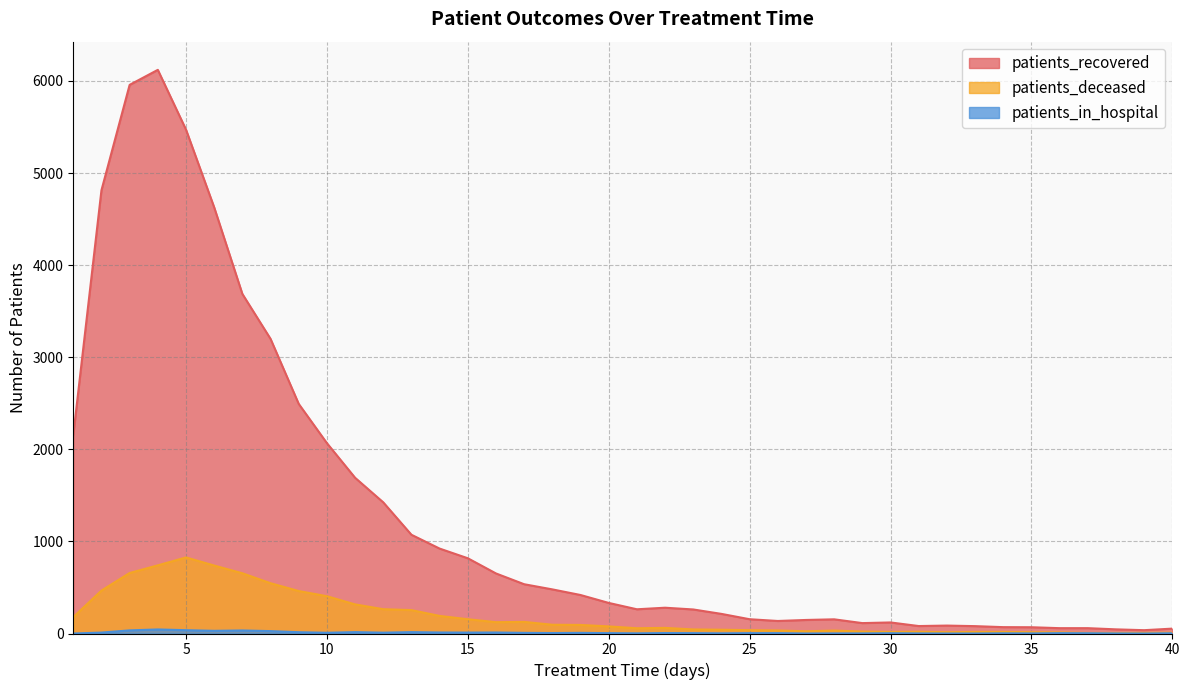

Reading left to right, what are all the values shown in this chart?

patients_recovered: 1=2154	2=4813	3=5957	4=6120	5=5471	6=4627	7=3687	8=3199	9=2493	10=2067	11=1691	12=1424	13=1072	14=922	15=817	16=652	17=535	18=479	19=418	20=332	21=263	22=280	23=261	24=213	25=155	26=136	27=147	28=154	29=113	30=120	31=81	32=86	33=80	34=69	35=68	36=58	37=58	38=45	39=36	40=53
patients_deceased: 1=178	2=466	3=657	4=740	5=826	6=738	7=654	8=546	9=461	10=405	11=316	12=264	13=254	14=191	15=155	16=123	17=126	18=95	19=93	20=77	21=57	22=61	23=44	24=41	25=36	26=33	27=24	28=32	29=21	30=17	31=19	32=14	33=17	34=17	35=14	36=12	37=6	38=6	39=7	40=9
patients_in_hospital: 1=0	2=10	3=34	4=44	5=36	6=29	7=33	8=26	9=14	10=8	11=15	12=9	13=15	14=11	15=10	16=11	17=7	18=5	19=7	20=4	21=2	22=5	23=4	24=2	25=4	26=4	27=0	28=1	29=1	30=3	31=1	32=0	33=0	34=2	35=1	36=4	37=3	38=1	39=0	40=3